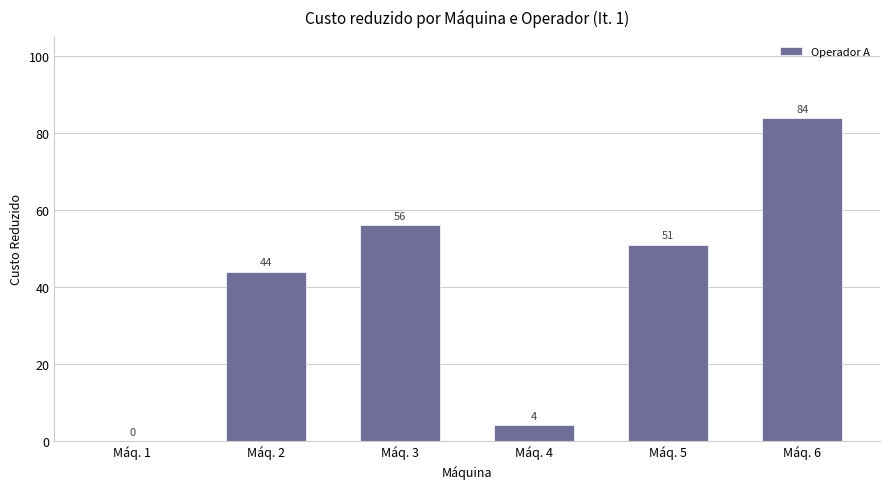

What is the sum of all values?

239